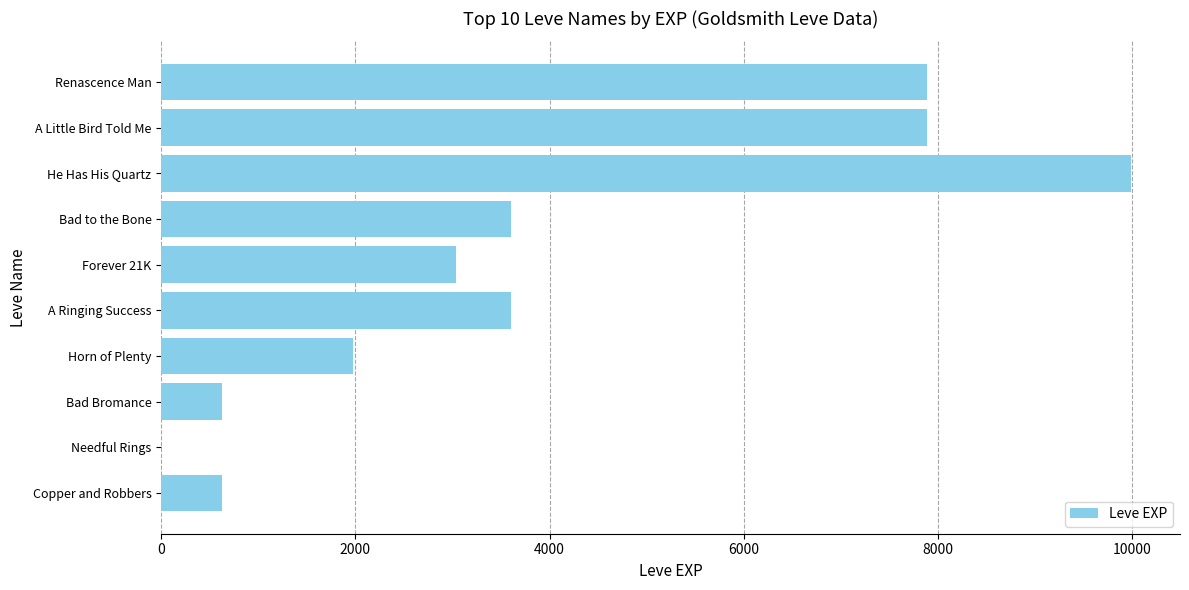

What is the sum of all values?

39231